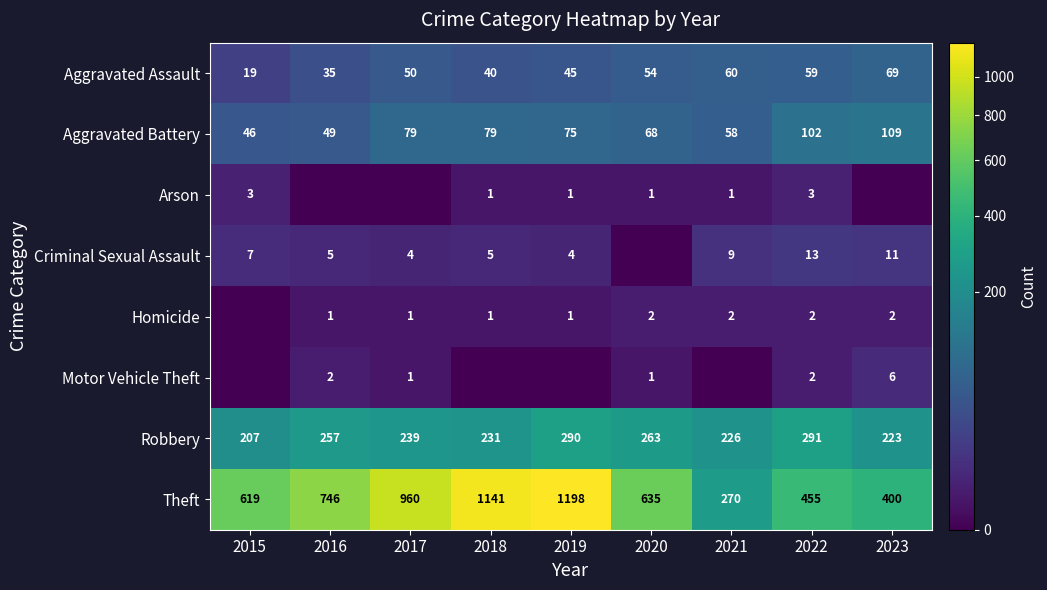

The Arson series shows -2 at 2016. True or false?

False